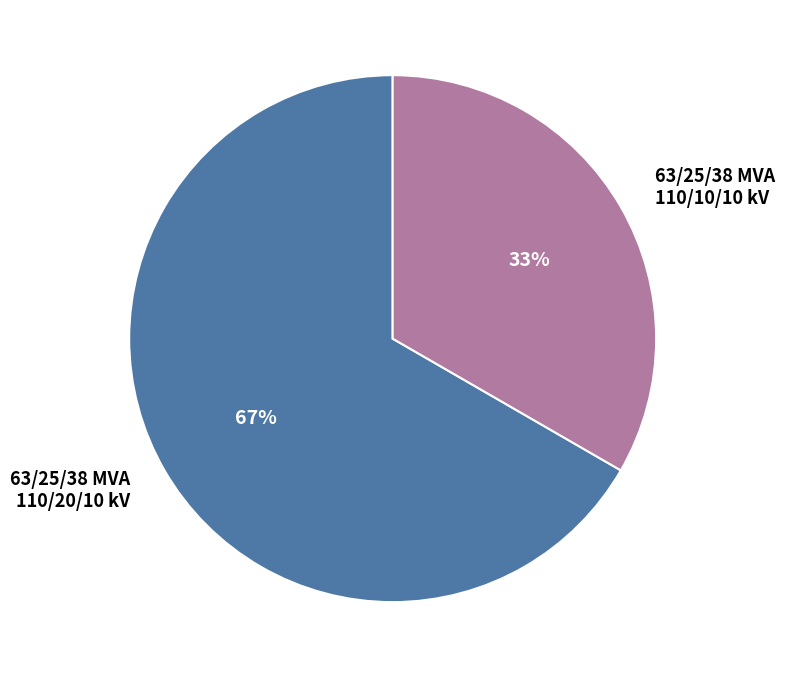

Is there a majority slice in this chart?

Yes